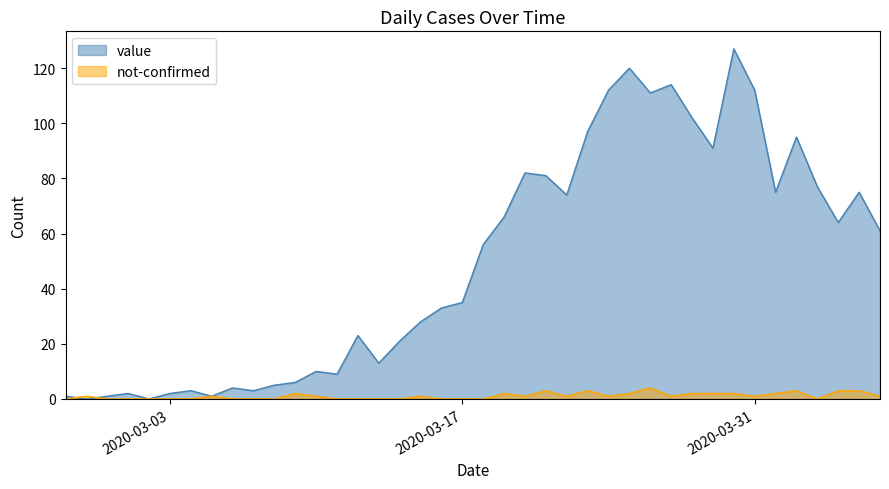

After their last crossing, which series has the higher values: not-confirmed or value?

value